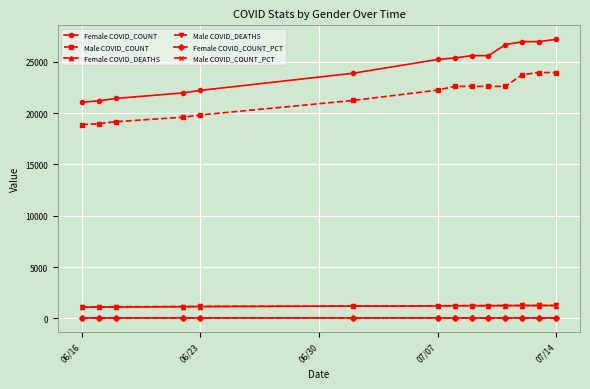

What is the lowest value of the Male COVID_COUNT series?

18868.0